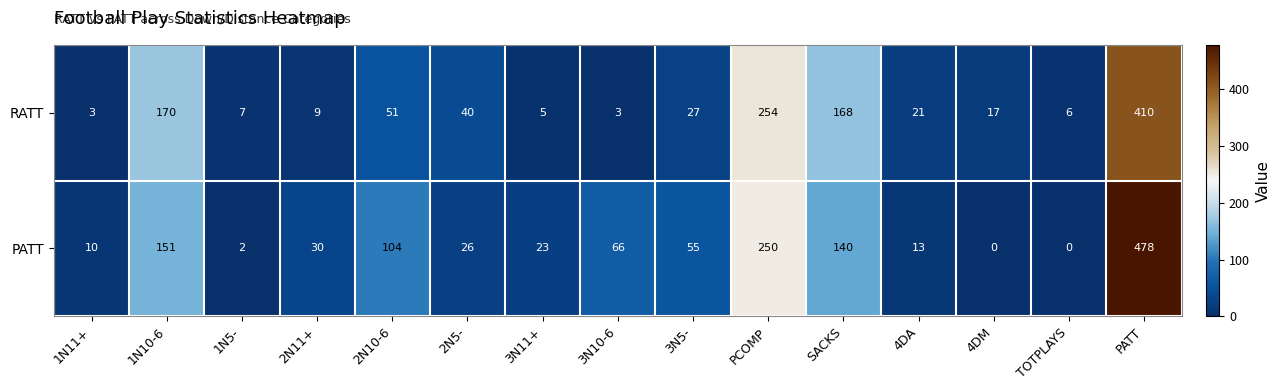

Is it true that PATT equals 55 at 3N5-?

True